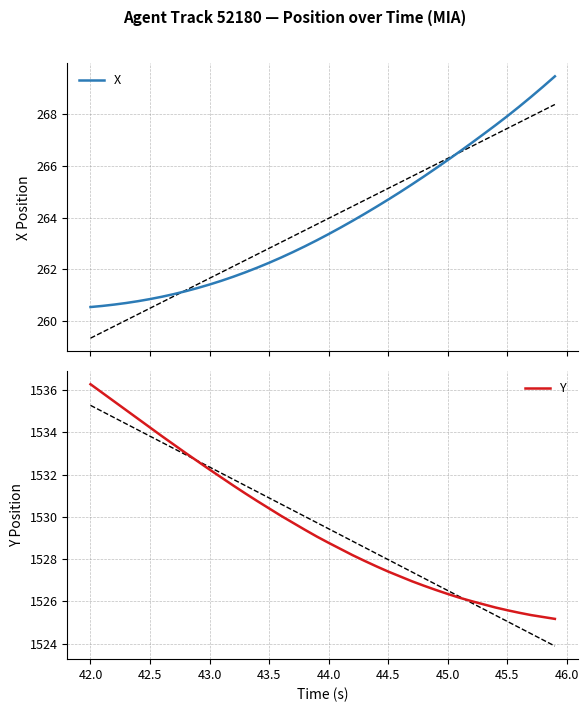

What is the average value of the Y series?

1529.6